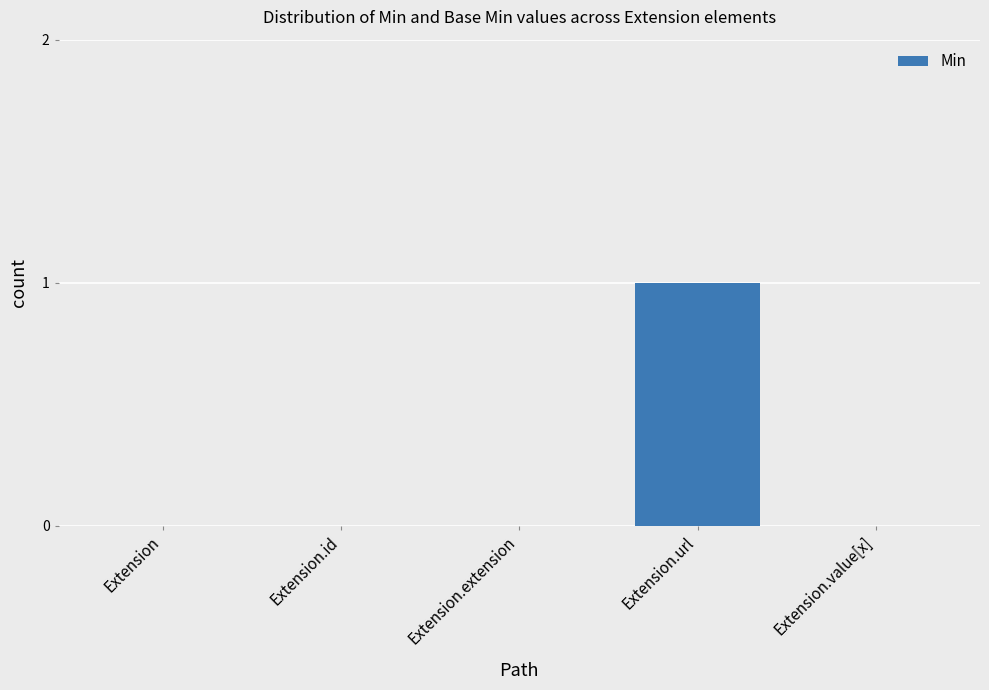

Between Extension.id and Extension.url, which is larger?

Extension.url